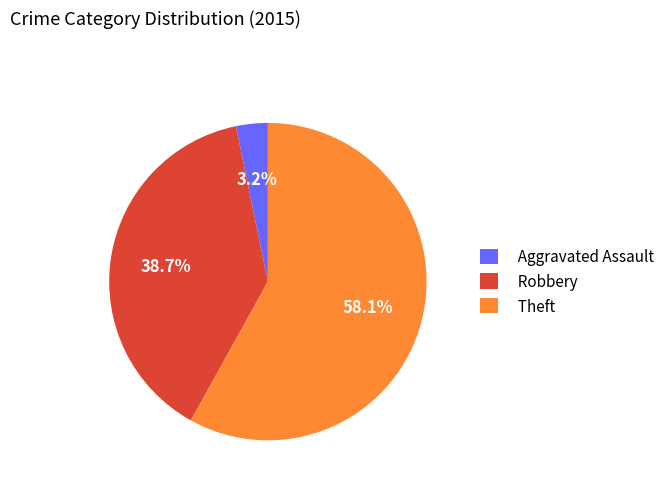

To the nearest percent, what is the average slice percentage?

33%